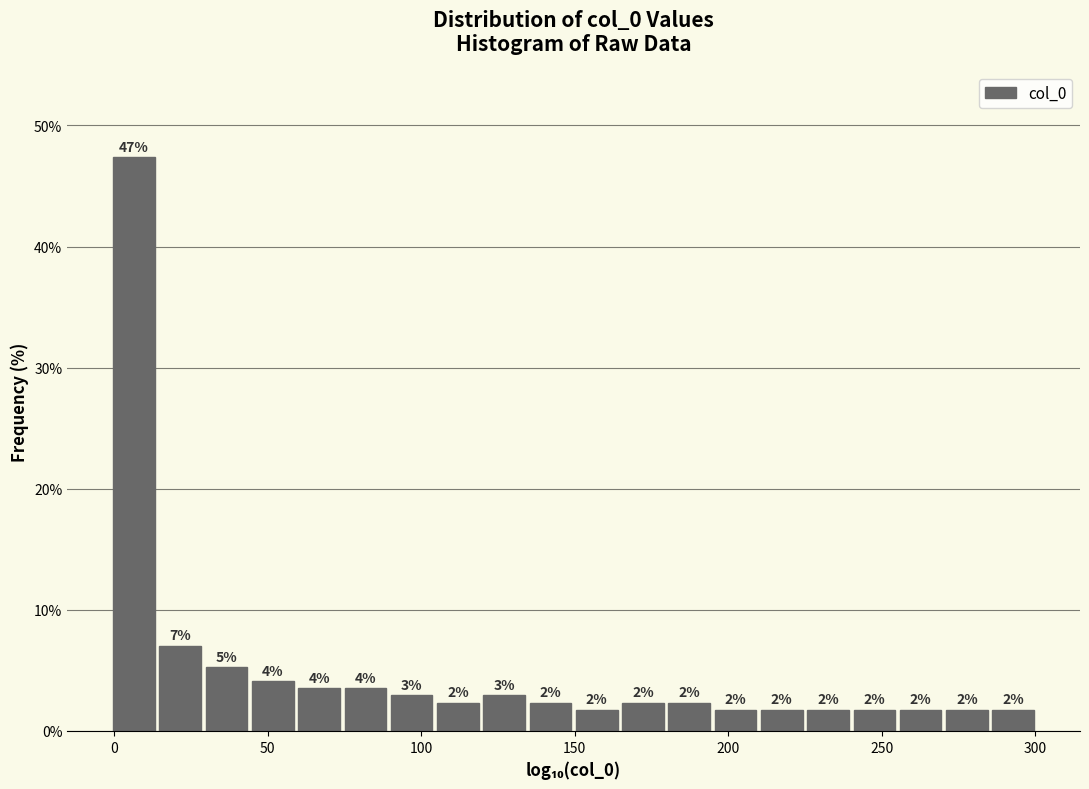

Read against the x-axis, roughly where is the centre of the tallest bar?

5